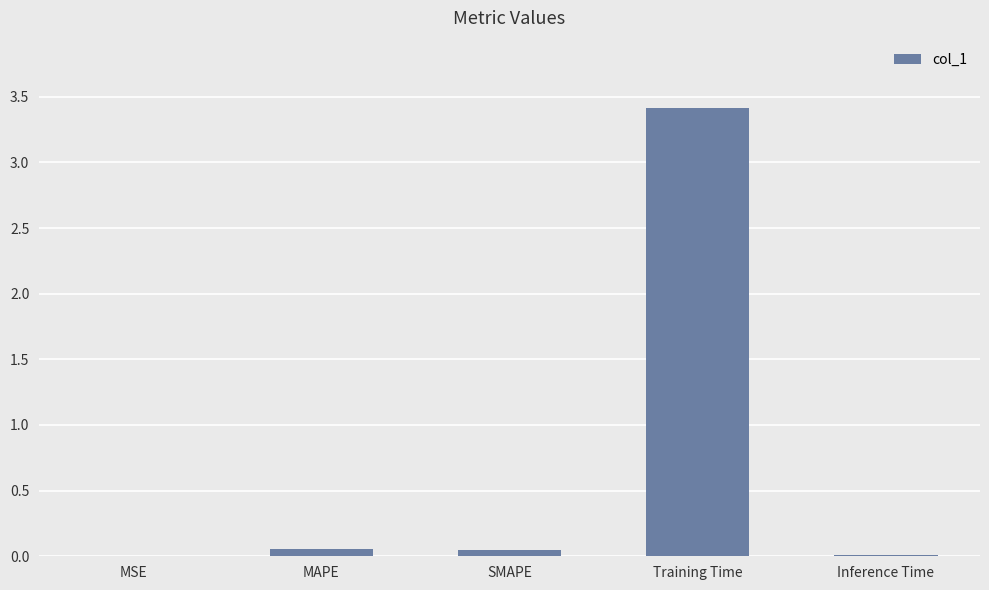

Is it true that the value at Training Time is 3.4?

True